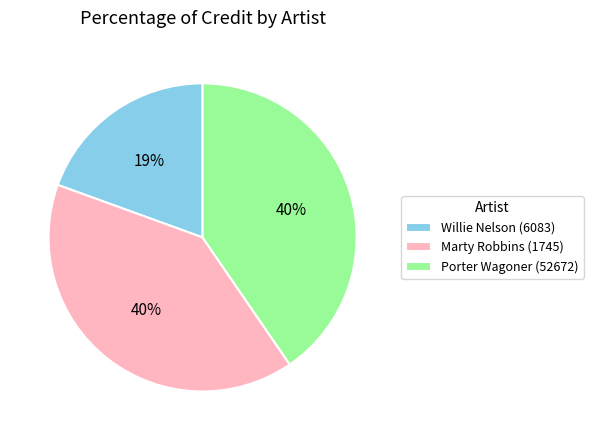

Which slice is the smallest?

Willie Nelson (6083)